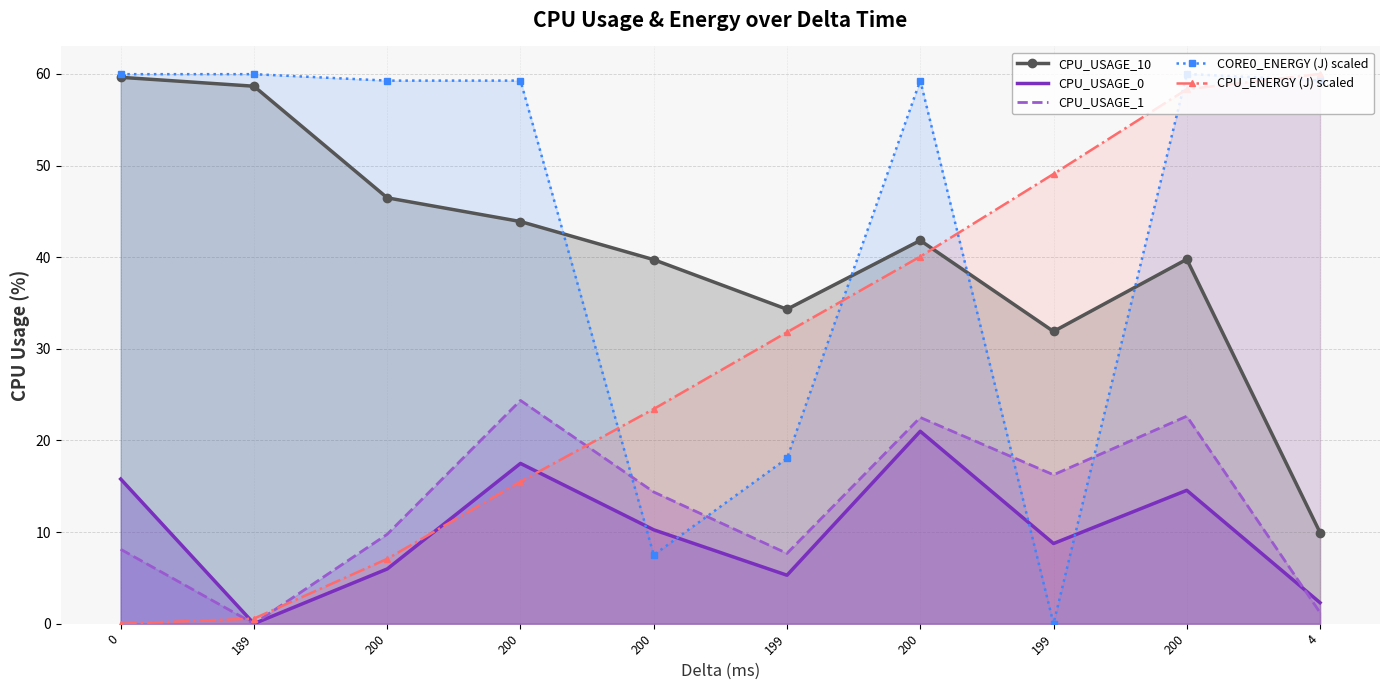

Between 200 and 199, which series saw the biggest shift?

CORE0_ENERGY (J) scaled